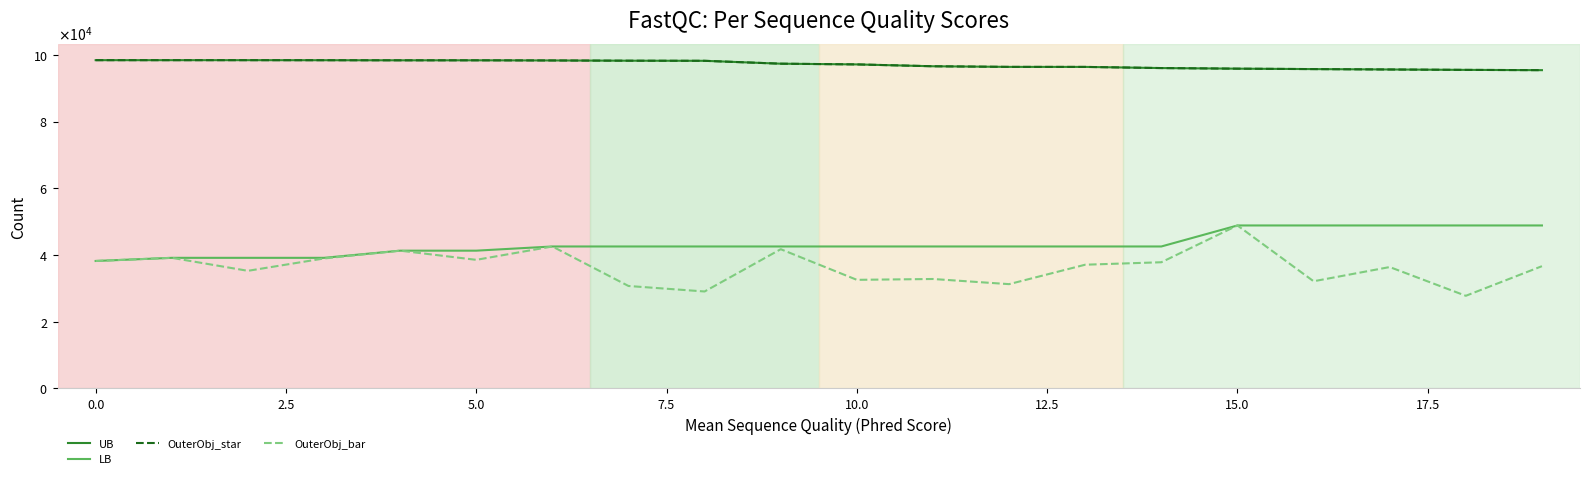

True or false: UB has a value of 152763 at 16.

False